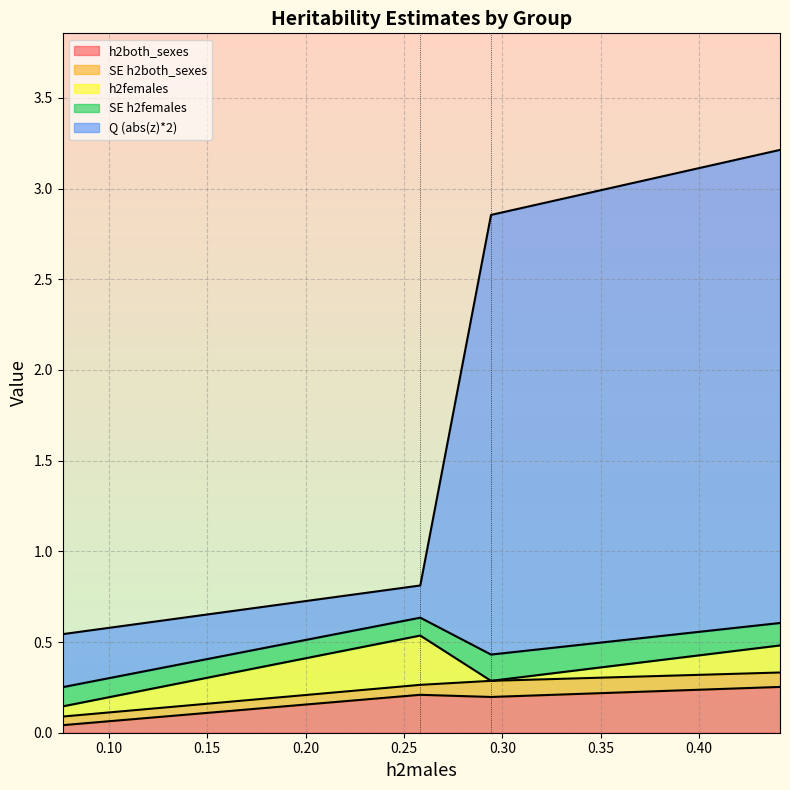

What are all the series names shown in the legend?

h2both_sexes, SE h2both_sexes, h2females, SE h2females, Q (abs(z)*2)